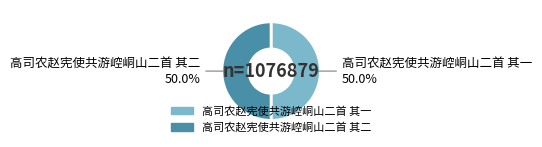

Count the number of slices in the pie.

2